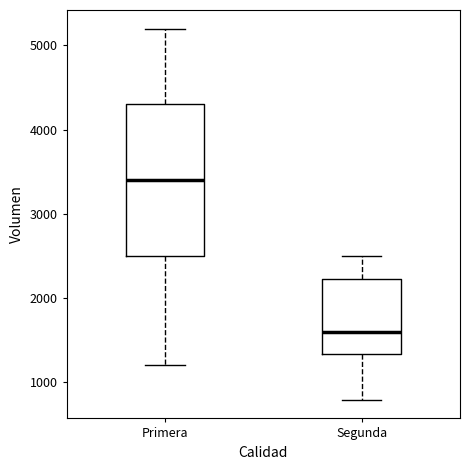

Comparing the boxes themselves (not the whiskers), which one is the tallest?

Primera